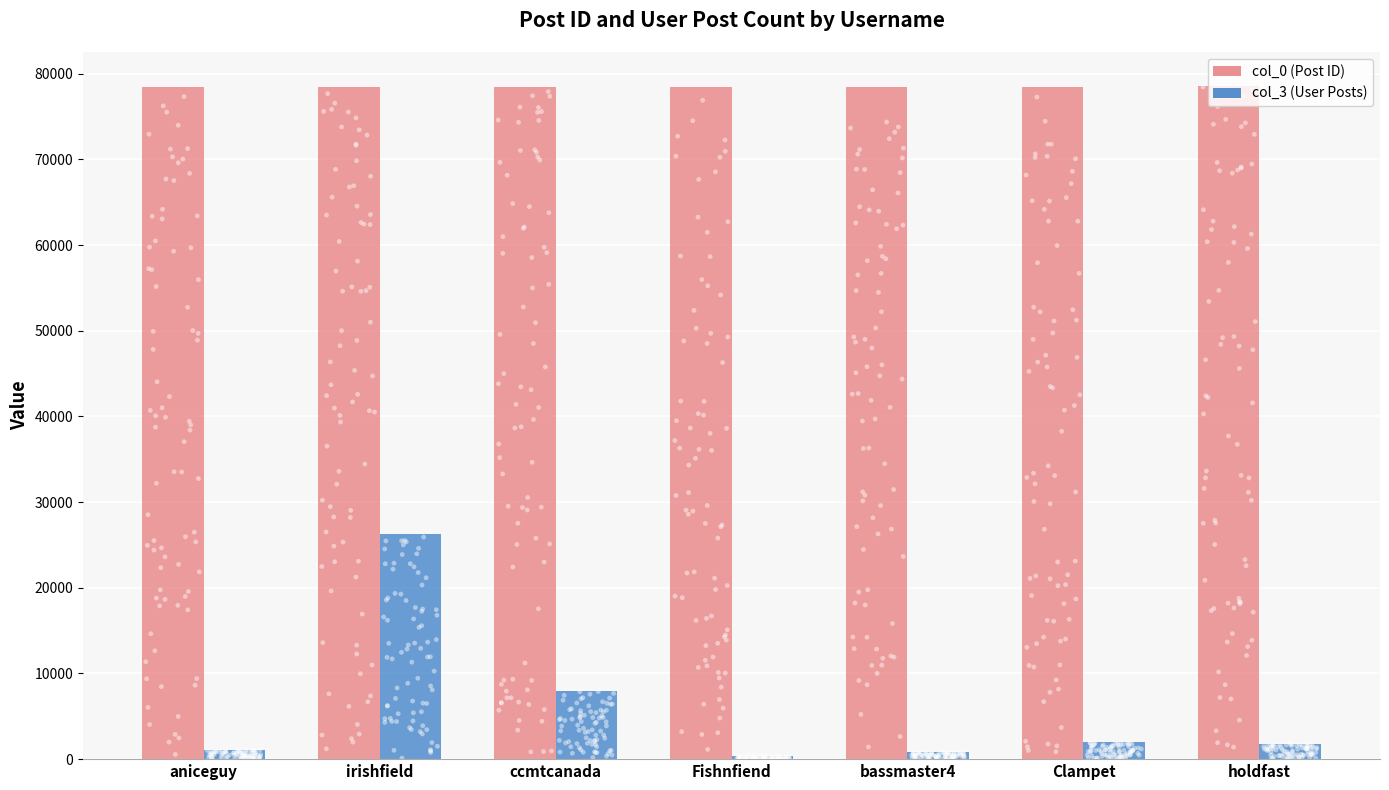

What are all the series names shown in the legend?

col_0 (Post ID), col_3 (User Posts)